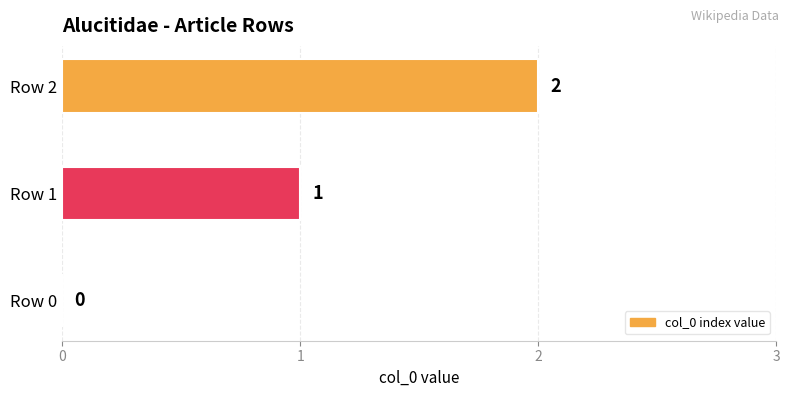

Does the chart contain stacked bars?

No